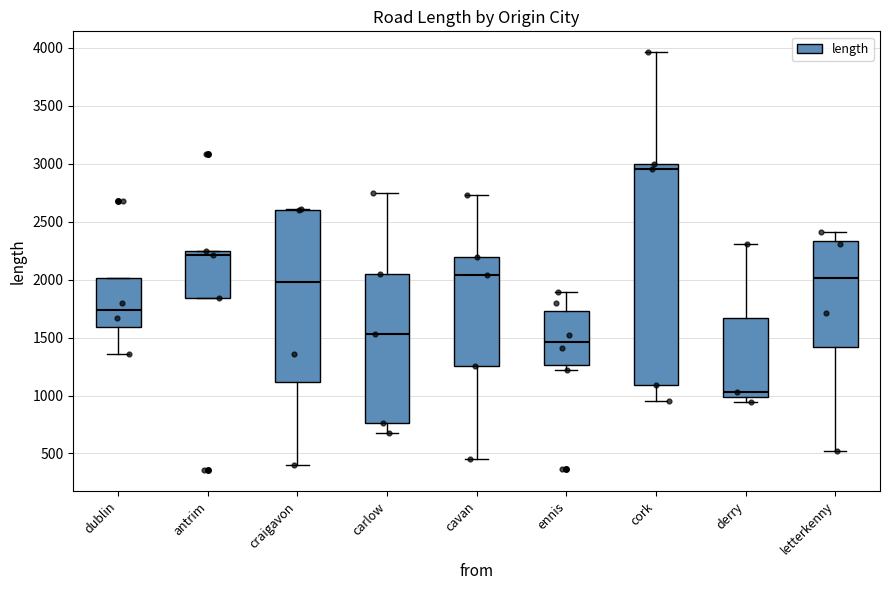

Which box has the highest median line?

cork